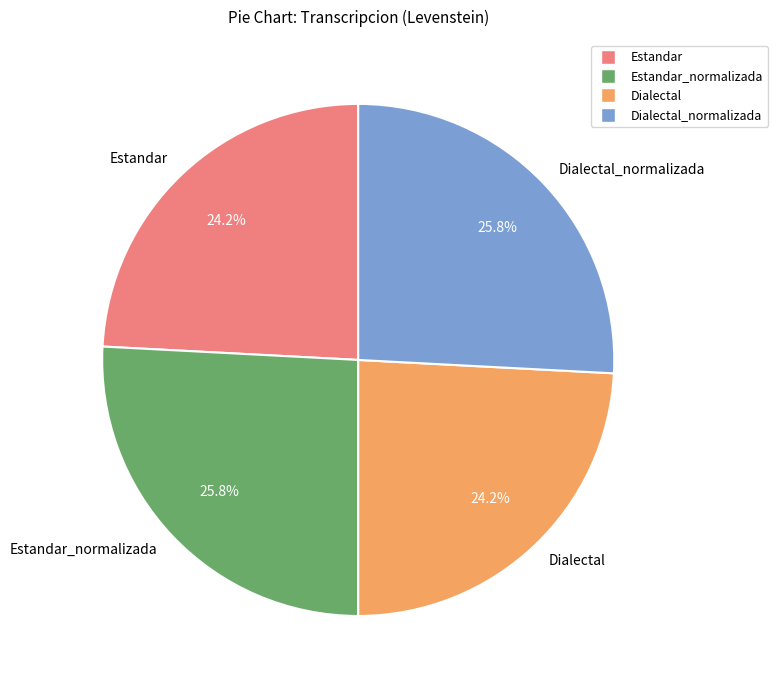

To the nearest percent, what is the difference between the largest and smallest slice percentages?

2%